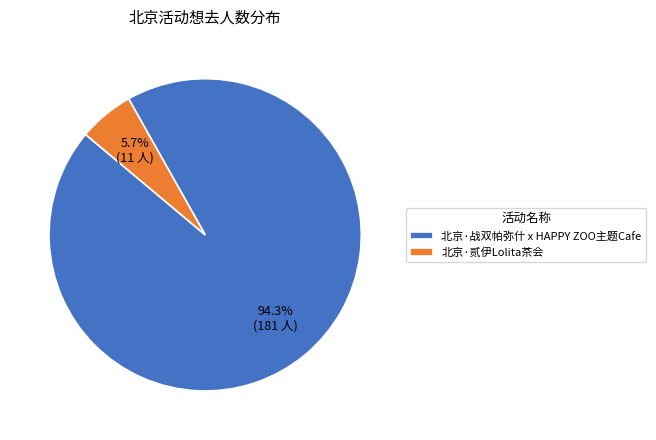

Count the number of slices in the pie.

2